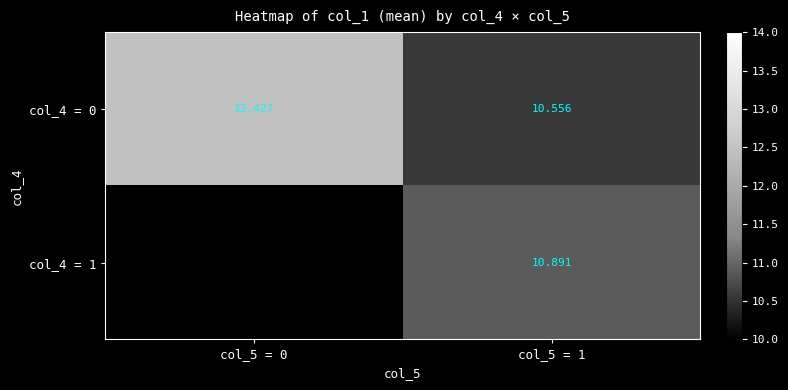

At how many categories does at least one series exceed 10?

2